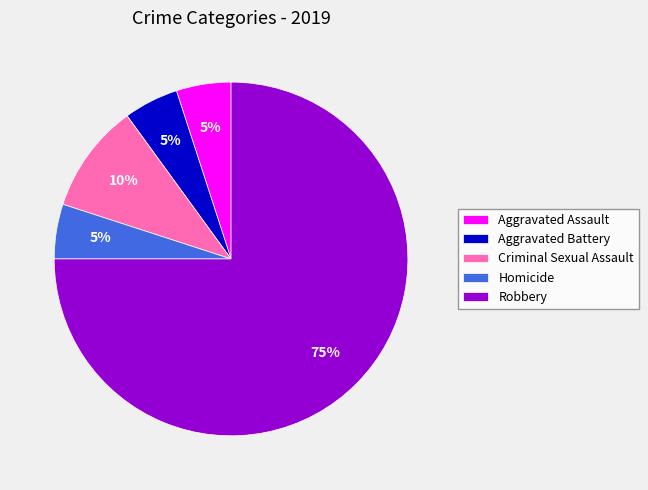

How many slices are in this pie chart?

5